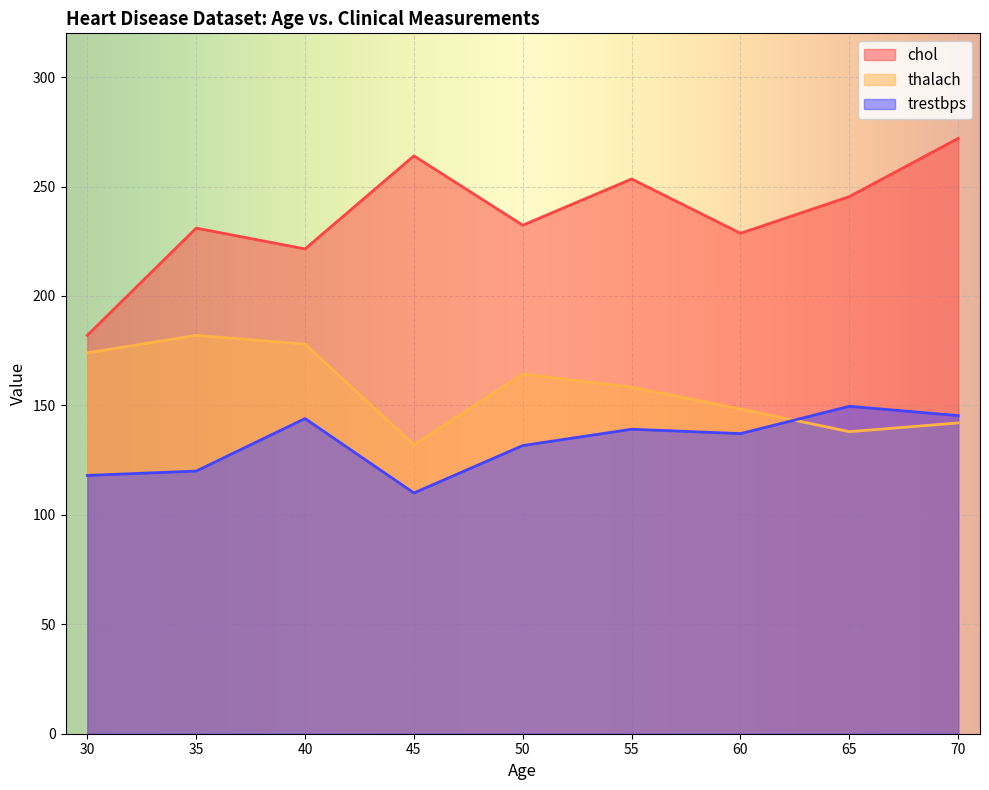

In chol, how many points are lower than both neighbors (excluding endpoints)?

3